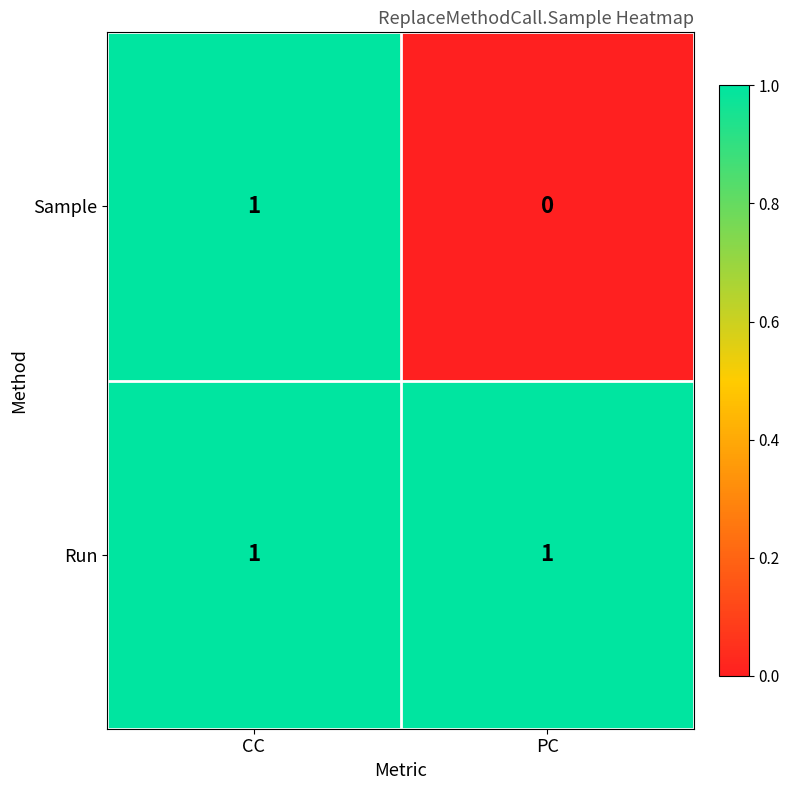

Which series changed the most between CC and PC?

Sample